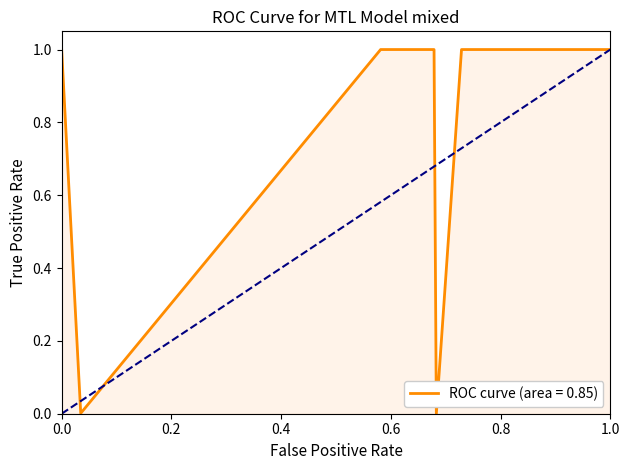

The ROC curve (area = 0.85) series shows 0.6 at 0.0. True or false?

False